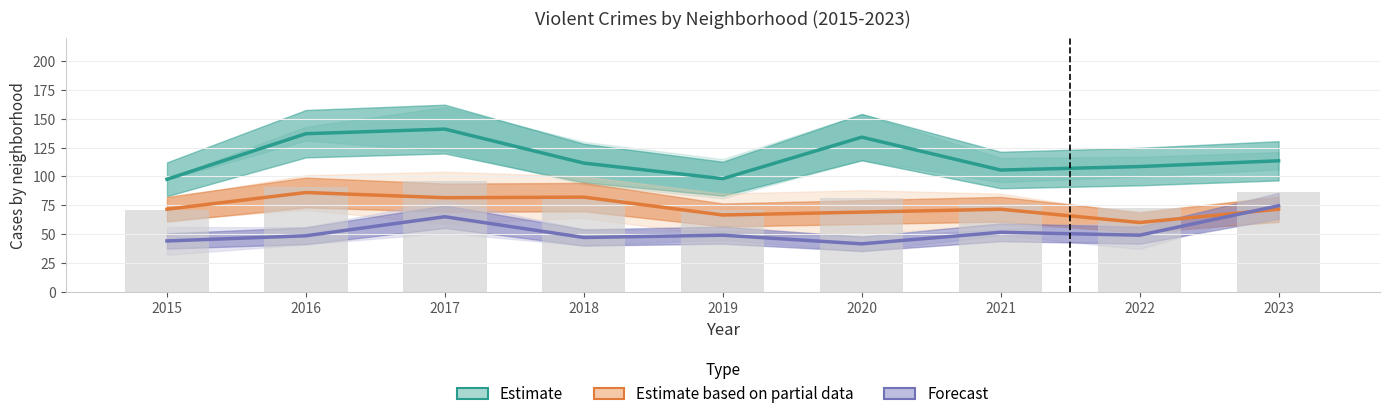

Which series has the largest range (max minus min)?

Estimate